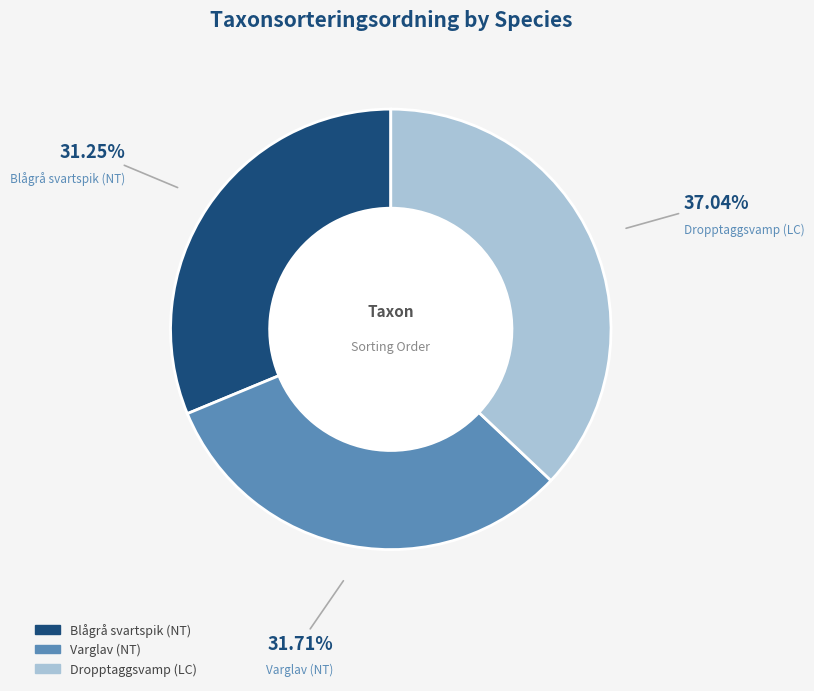

True or false: Blågrå svartspik (NT) accounts for 31% of the total.

True